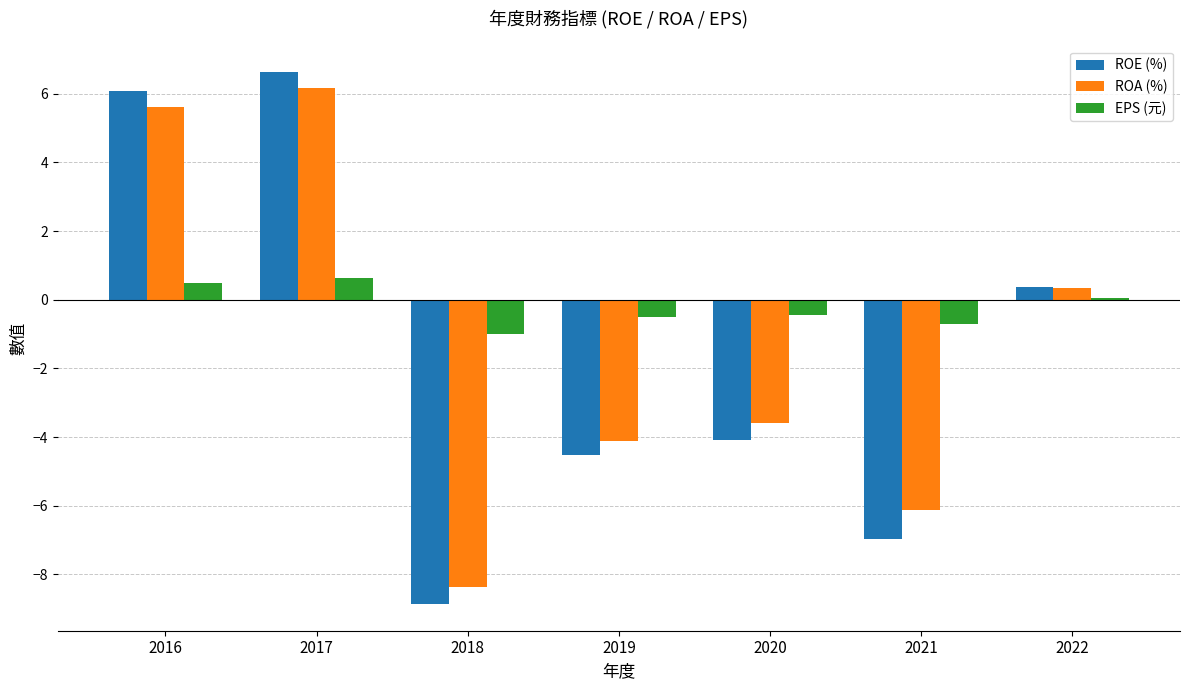

True or false: ROE (%) has a value of -4.4 at 2021.

False